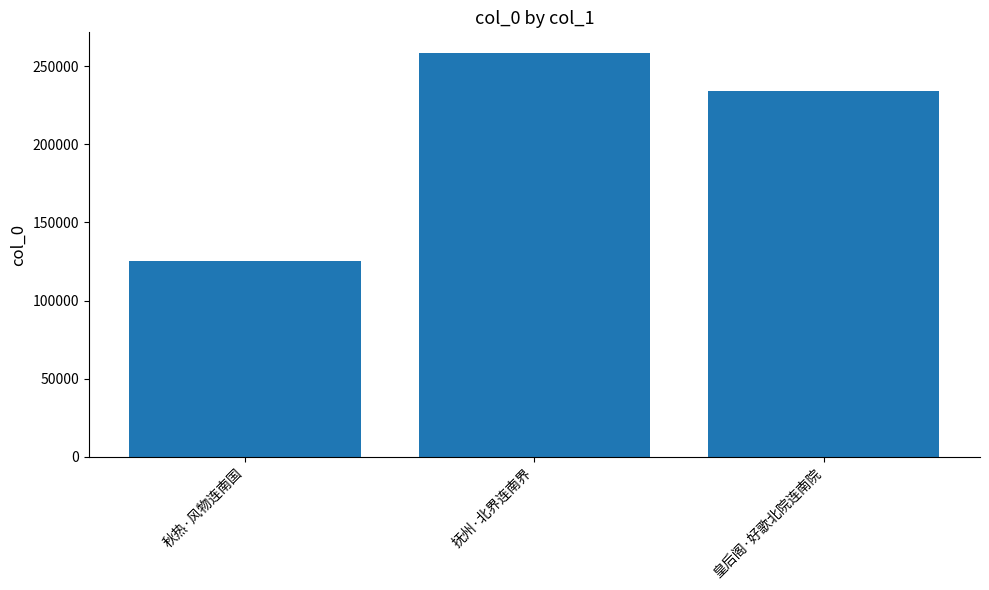

What is the change in value from 抚州·北界连南界 to 皇后阁·好歌北院连南院?

-24738